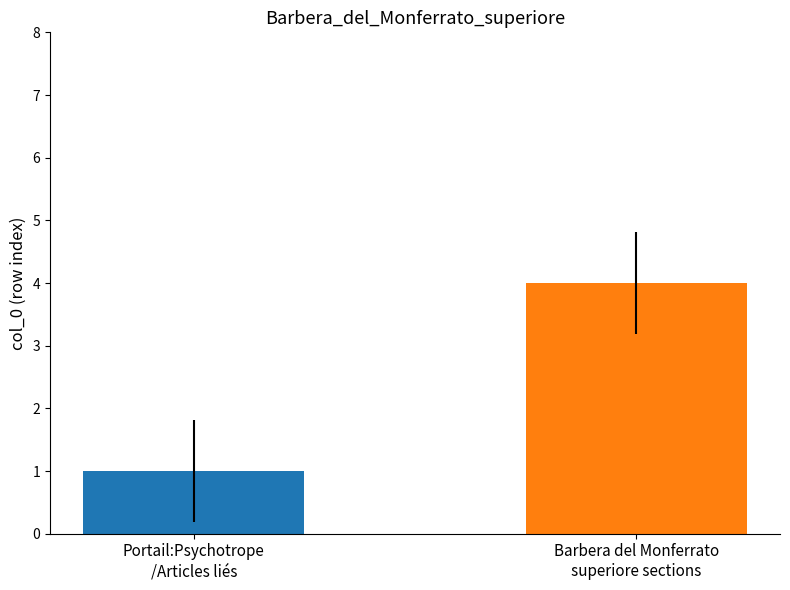

What is the greatest value displayed?

4